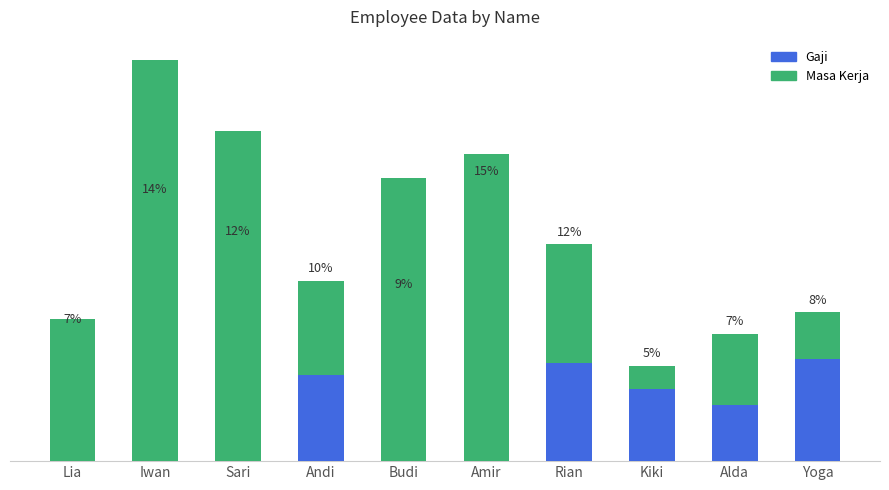

List the series in order of their peak value, highest first.

Masa Kerja, Gaji